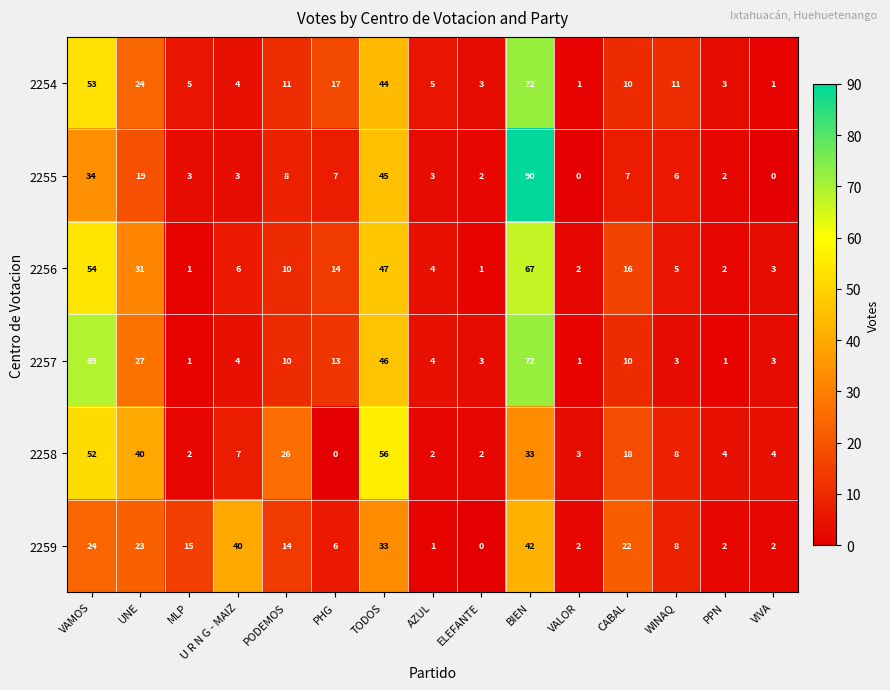

Is it true that 2256 equals 11 at VAMOS?

False